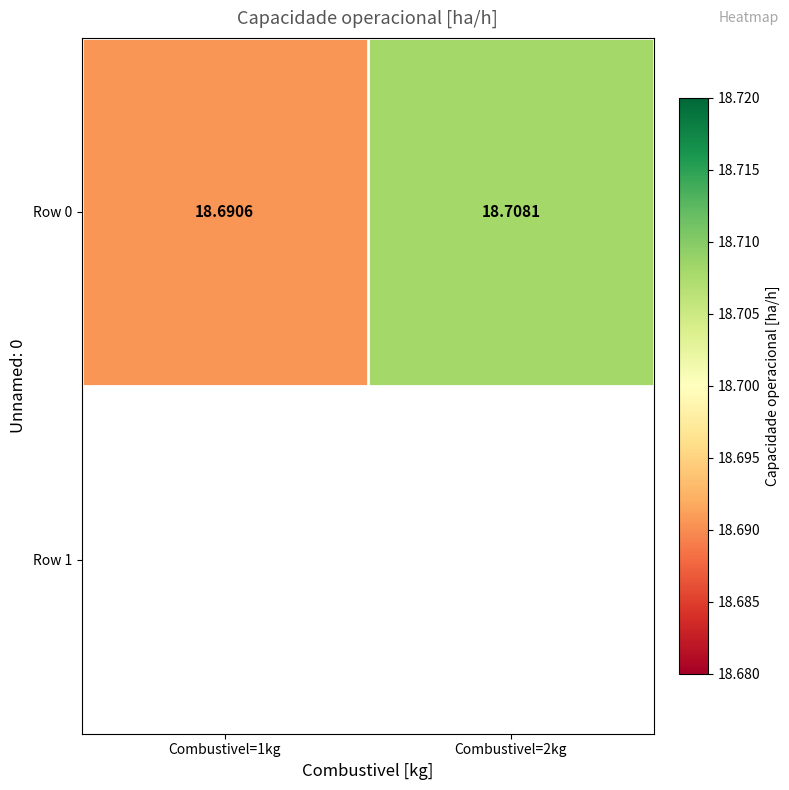

Reading right to left, transcribe all the data shown in this chart.

Combustivel=2kg=18.7	Combustivel=1kg=18.7